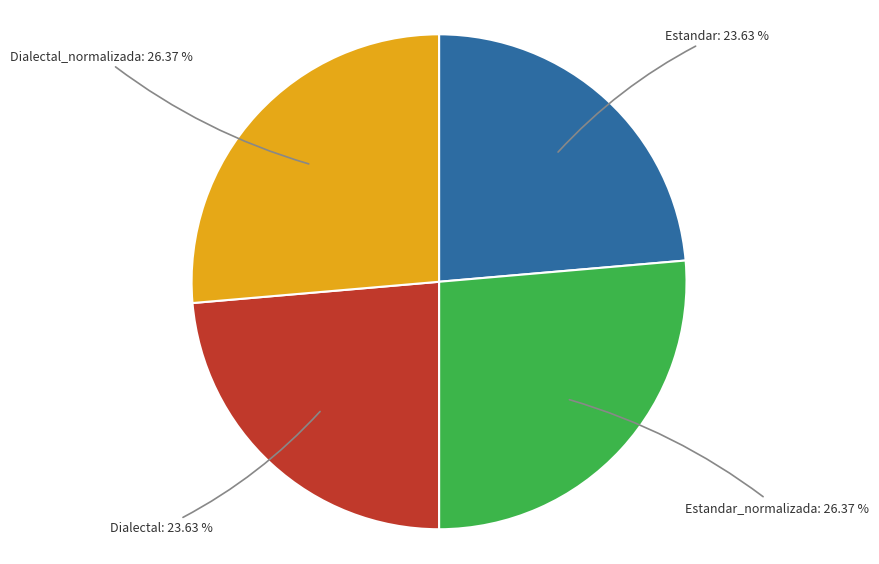

Between Dialectal and Estandar_normalizada, which is larger?

Estandar_normalizada